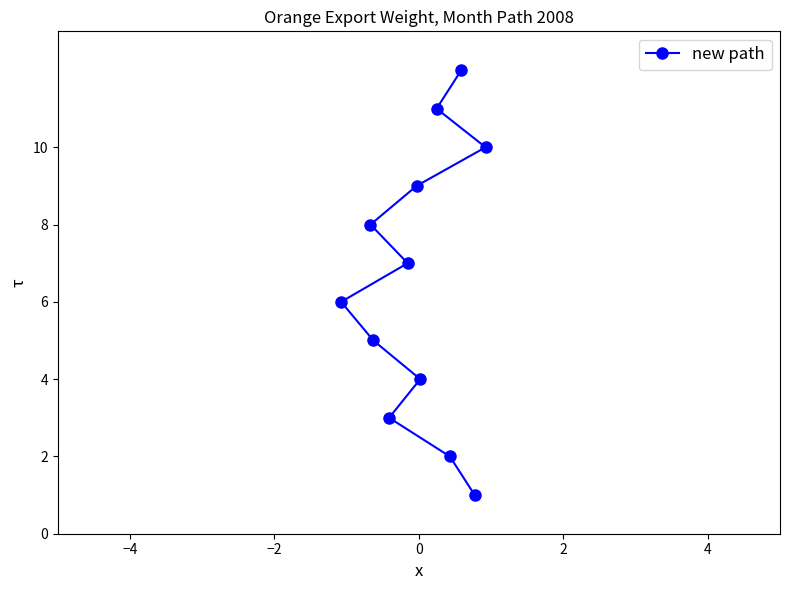

What is the maximum value shown in the chart?

12